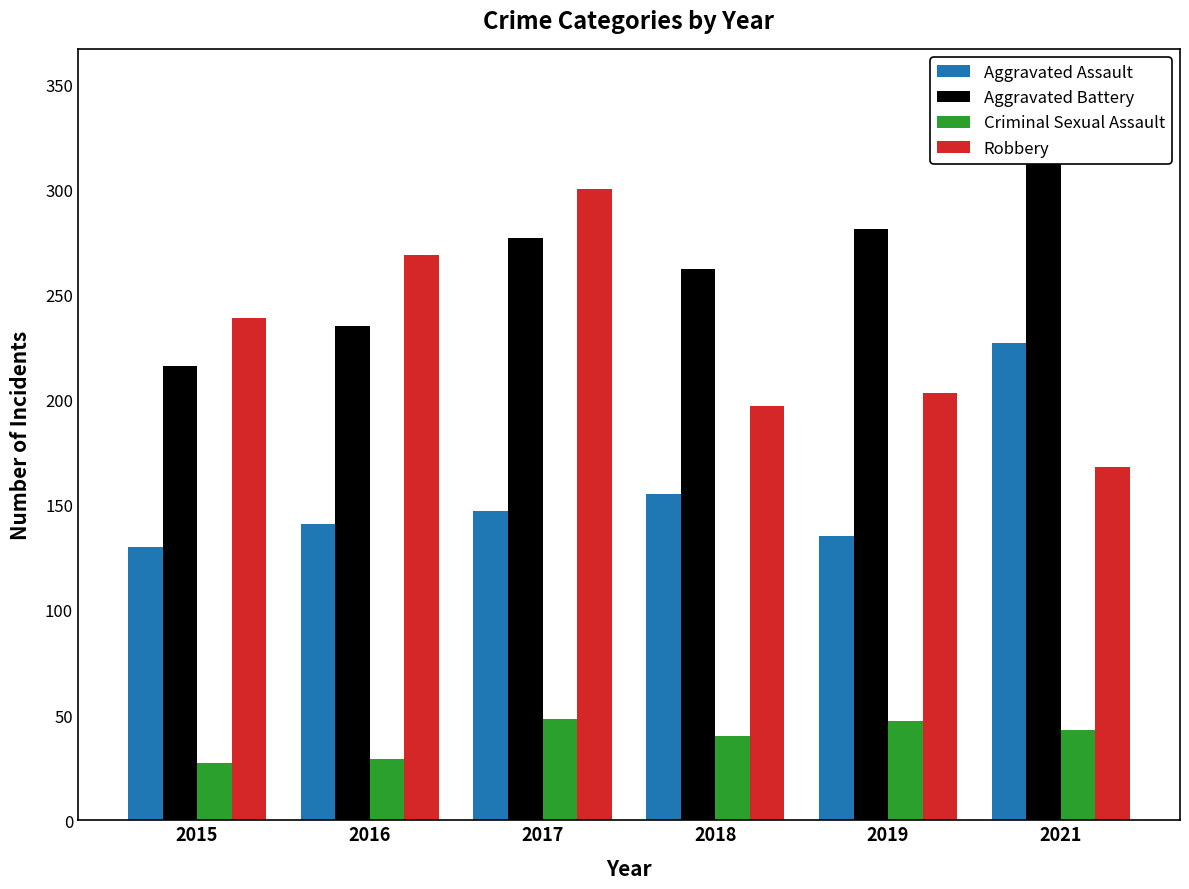

Which series changed the most between 2017 and 2019?

Robbery